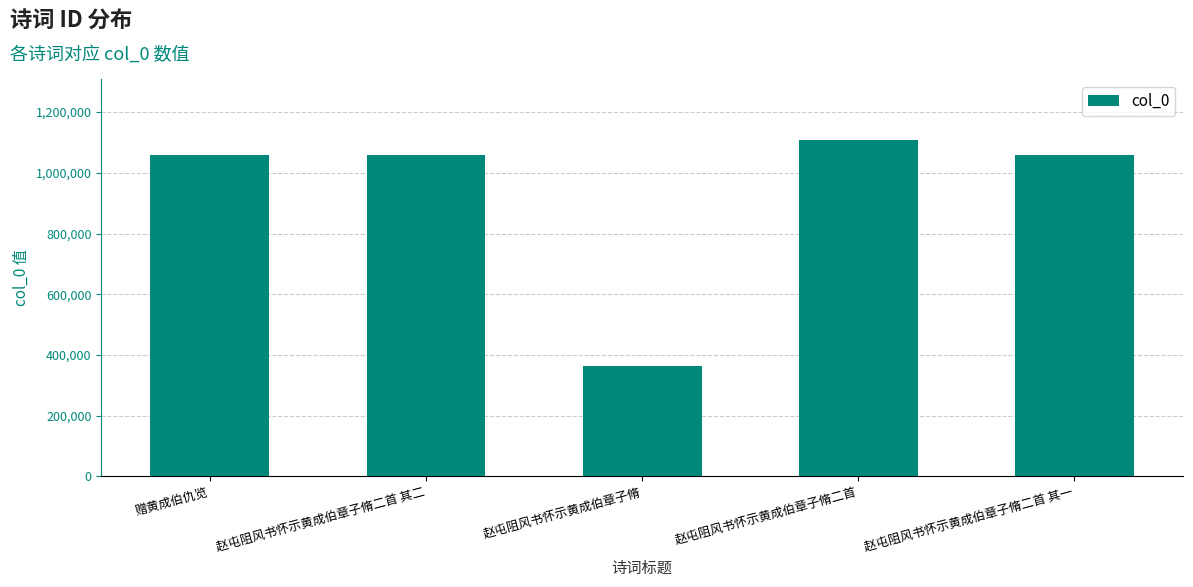

Which has a higher value, 赵屯阻风书怀示黄成伯章子脩二首 其二 or 赵屯阻风书怀示黄成伯章子脩?

赵屯阻风书怀示黄成伯章子脩二首 其二